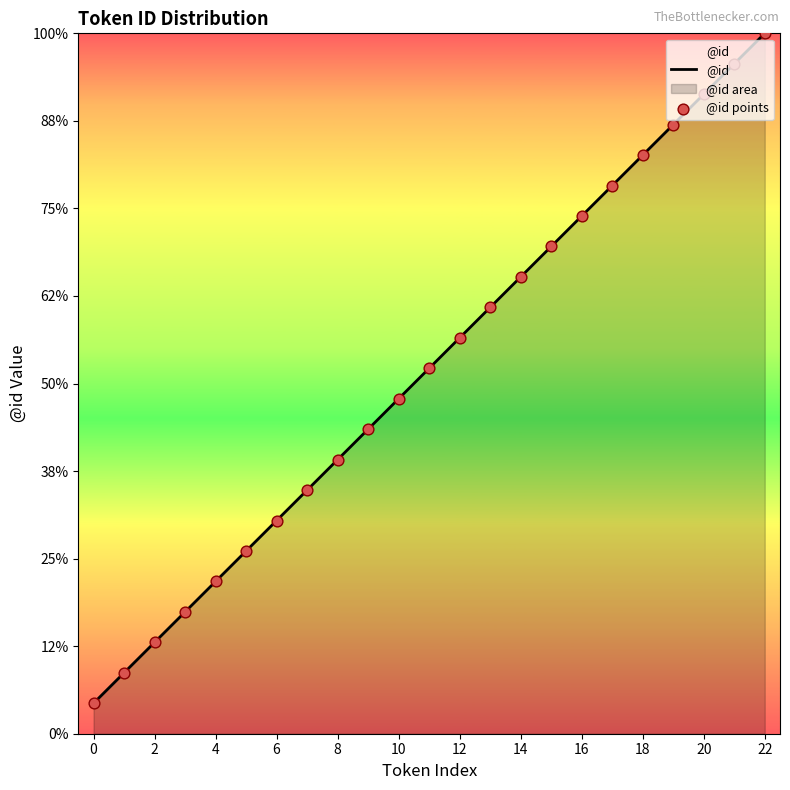

Which series contains the highest Y value?

@id